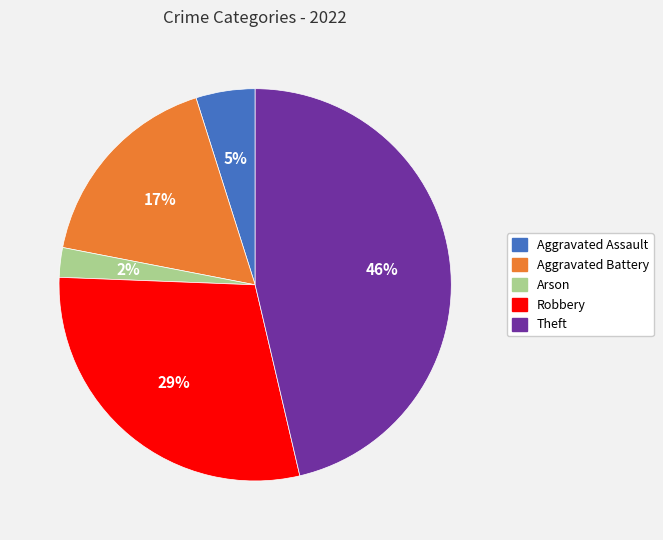

True or false: Arson accounts for 2% of the total.

True